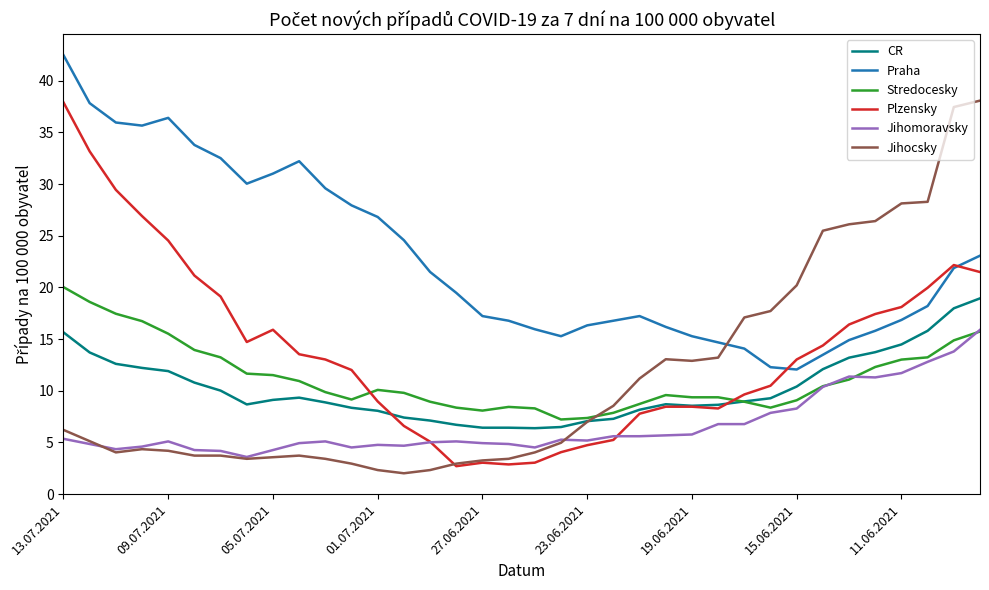

True or false: Praha and Stredocesky cross at least once.

False